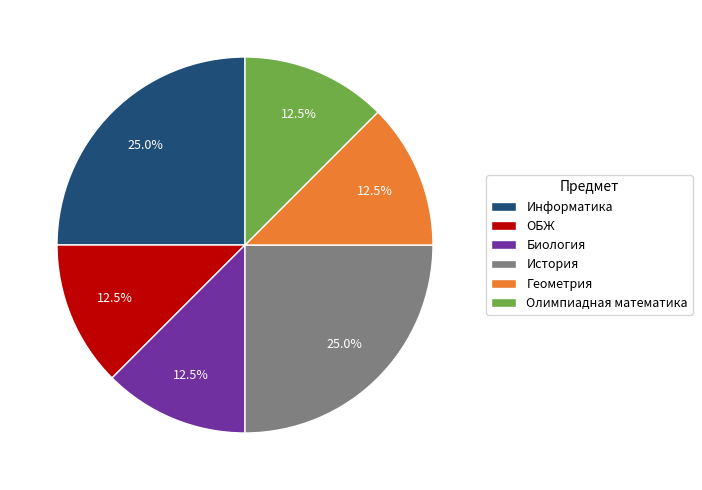

Is there a majority slice in this chart?

No